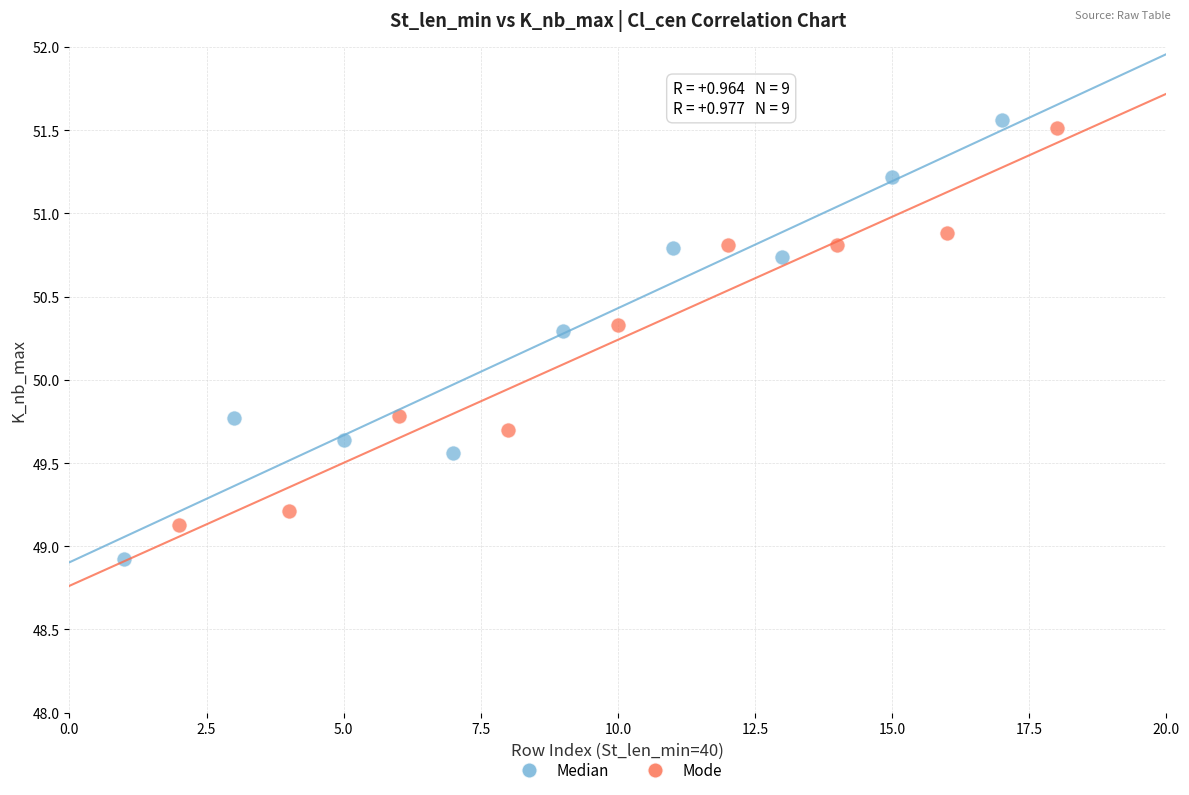

Which series reaches the minimum Y coordinate?

Median